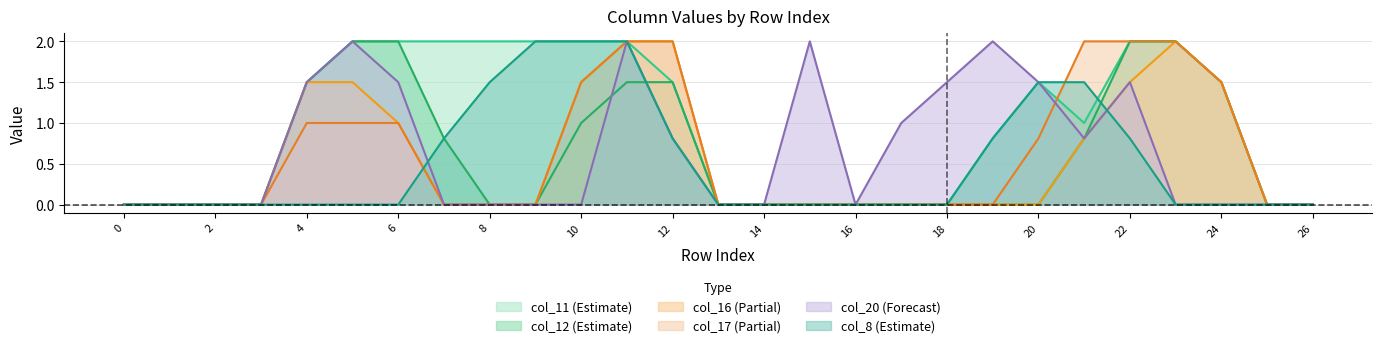

The value of col_11 at 4 is 1.5. True or false?

True